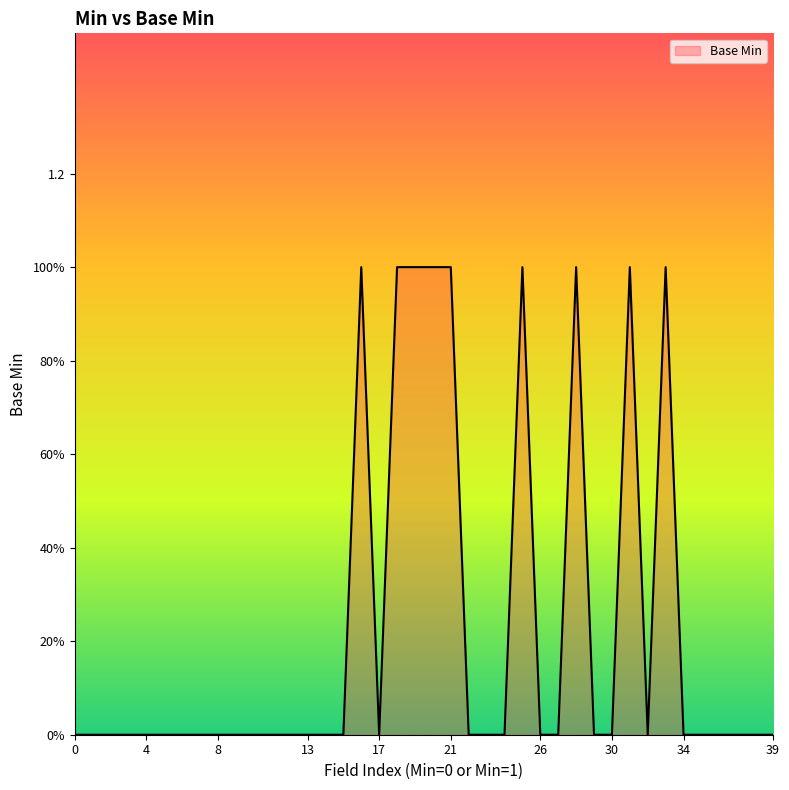

Does the chart display data point markers on the line(s)?

No